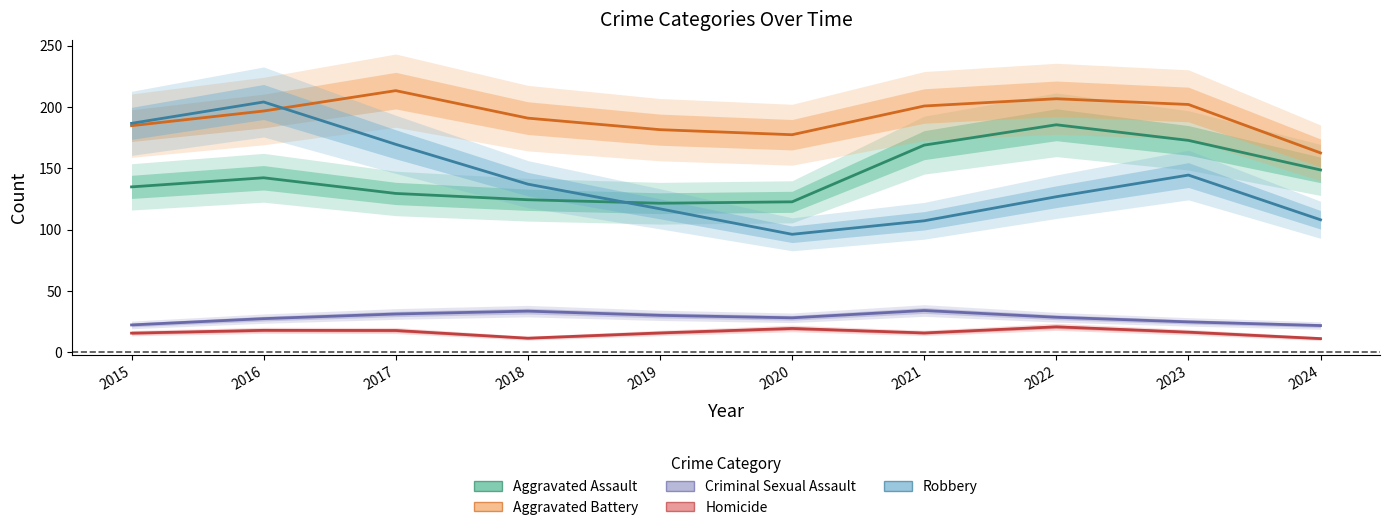

In Robbery, how many points are higher than both neighbors (excluding endpoints)?

2